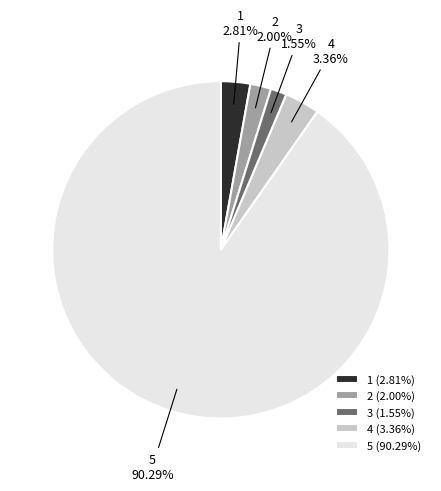

What percentage is the 5 slice, to the nearest percent?

90%